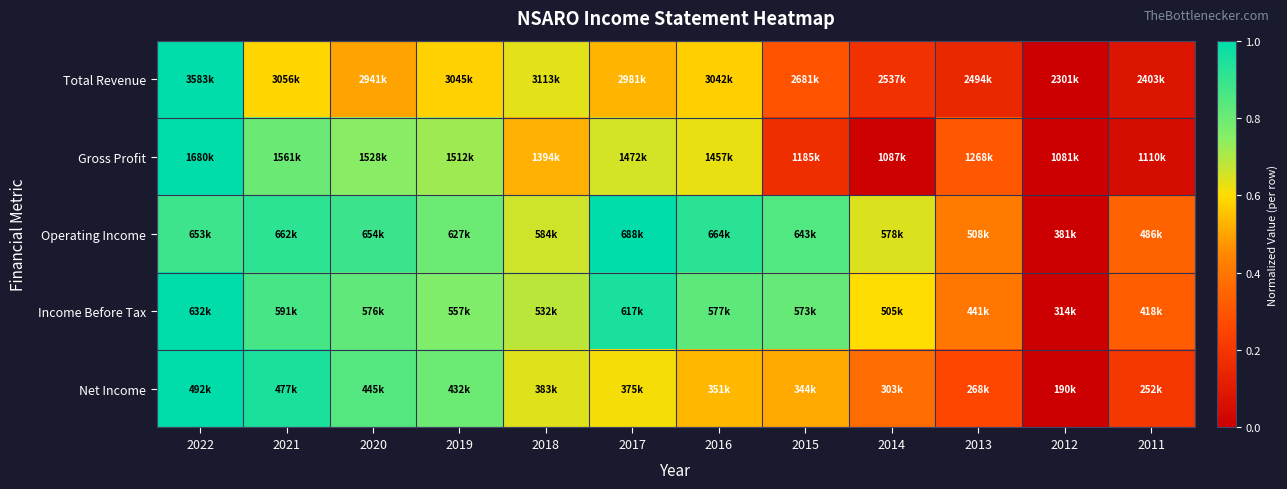

Reading right to left, what are all the values shown in this chart?

Total Revenue: 2011=0.1	2012=0.0	2013=0.2	2014=0.2	2015=0.3	2016=0.6	2017=0.5	2018=0.6	2019=0.6	2020=0.5	2021=0.6	2022=1.0
Gross Profit: 2011=0.0	2012=0.0	2013=0.3	2014=0.0	2015=0.2	2016=0.6	2017=0.7	2018=0.5	2019=0.7	2020=0.7	2021=0.8	2022=1.0
Operating Income: 2011=0.3	2012=0.0	2013=0.4	2014=0.6	2015=0.9	2016=0.9	2017=1.0	2018=0.7	2019=0.8	2020=0.9	2021=0.9	2022=0.9
Income Before Tax: 2011=0.3	2012=0.0	2013=0.4	2014=0.6	2015=0.8	2016=0.8	2017=1.0	2018=0.7	2019=0.8	2020=0.8	2021=0.9	2022=1.0
Net Income: 2011=0.2	2012=0.0	2013=0.3	2014=0.4	2015=0.5	2016=0.5	2017=0.6	2018=0.6	2019=0.8	2020=0.8	2021=0.9	2022=1.0